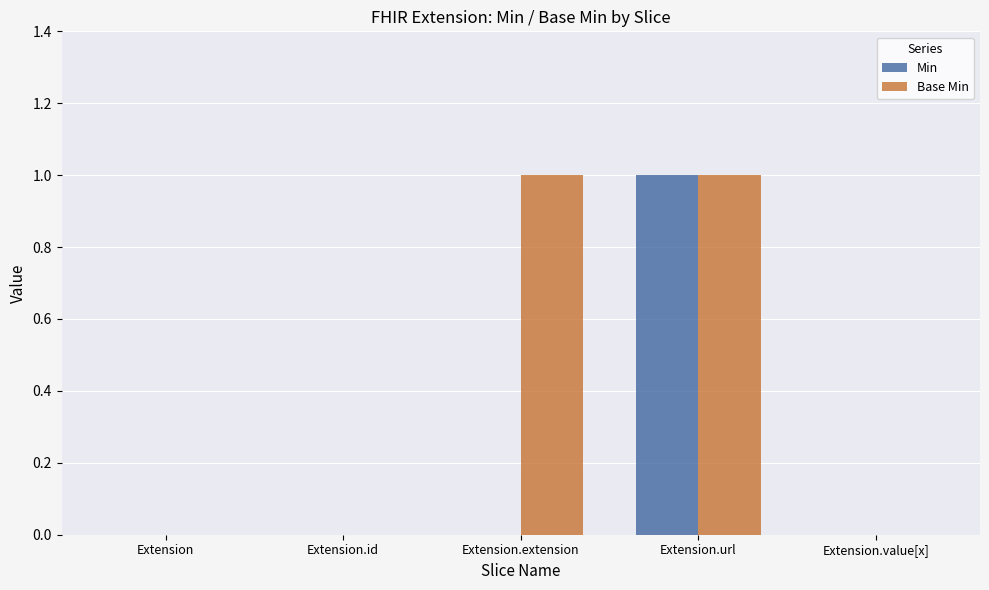

What are all the series names shown in the legend?

Min, Base Min